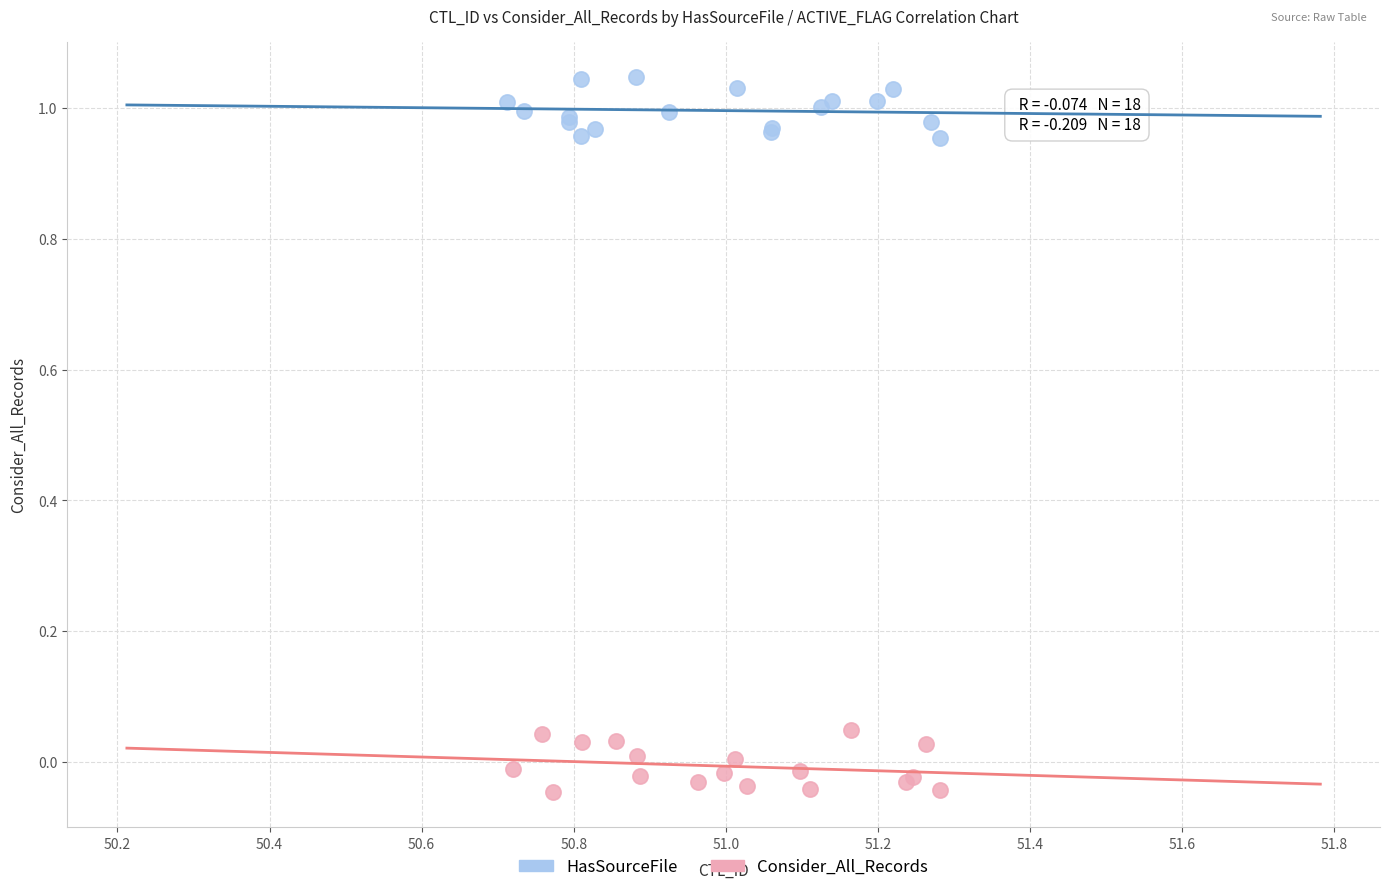

Which series contains the lowest Y value?

Consider_All_Records